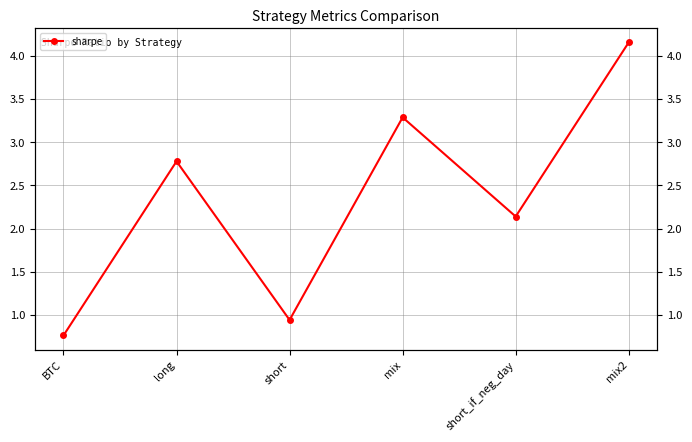

What is the difference between the values at mix and BTC?

2.5